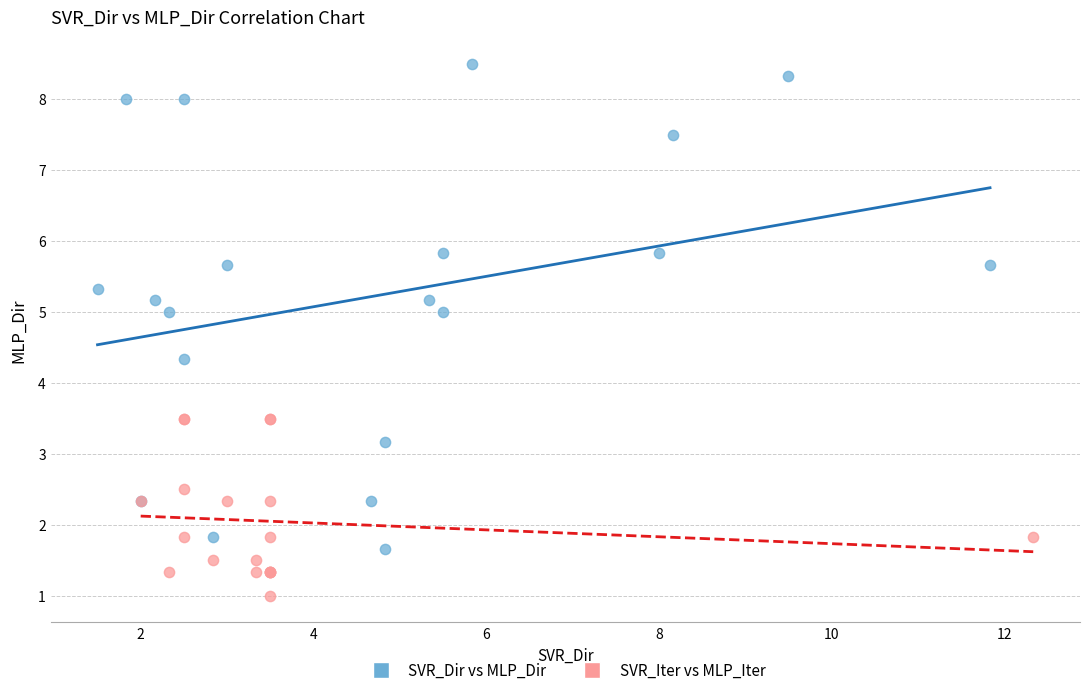

Which series reaches the minimum Y coordinate?

SVR_Iter vs MLP_Iter